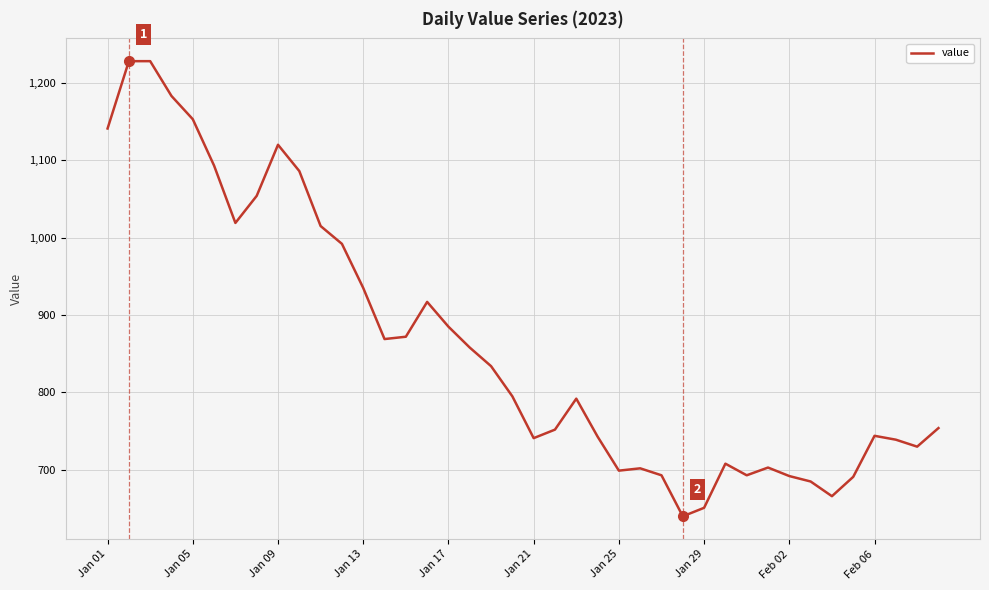

What is the average value?

862